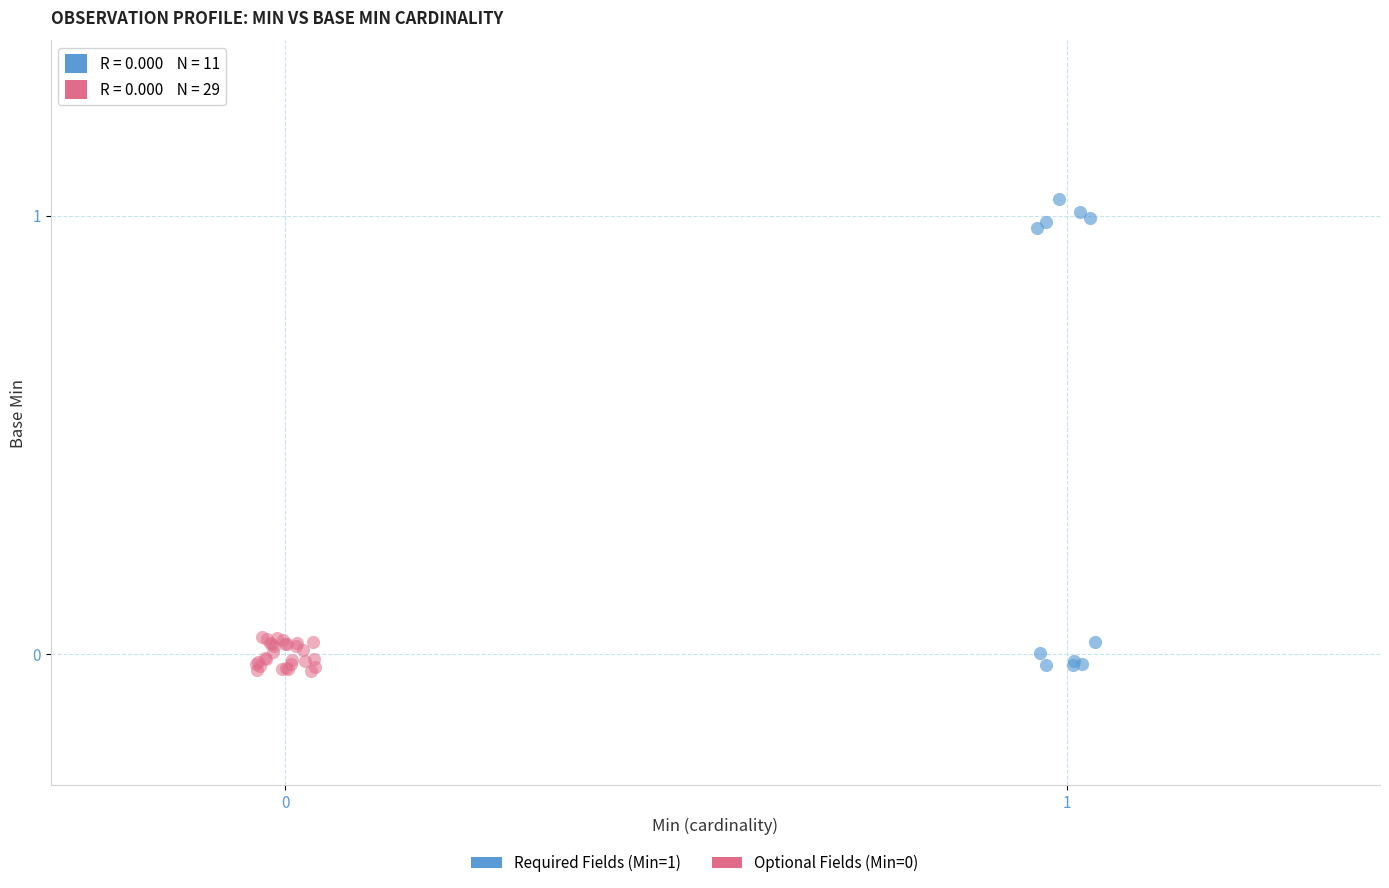

Which series contains the highest Y value?

Required Fields (Min=1)